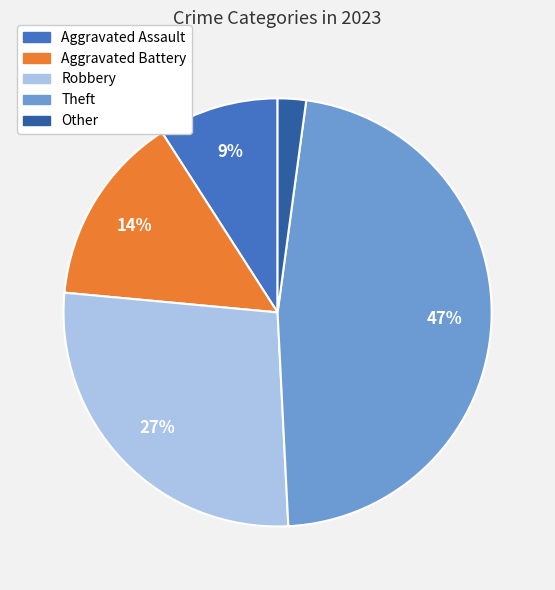

Does Aggravated Battery account for over 50% of the chart?

No